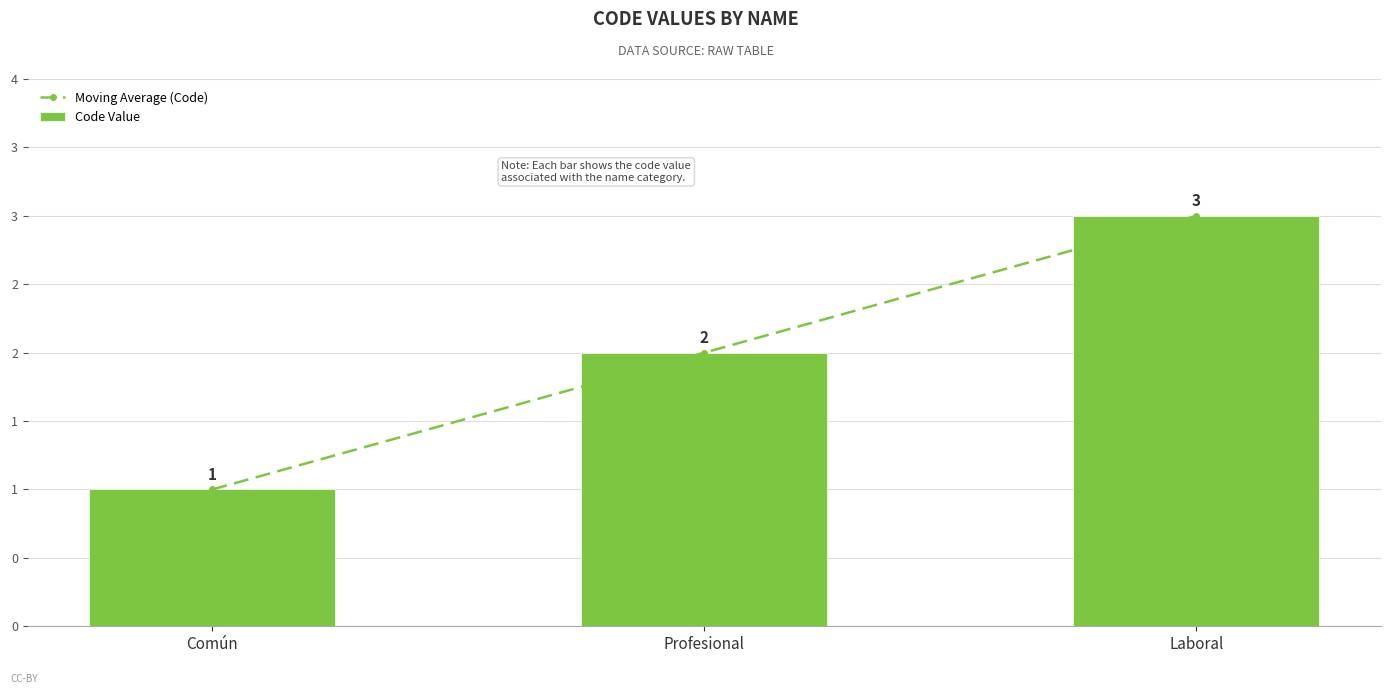

What is the label of the 1st bar from the right?

Laboral